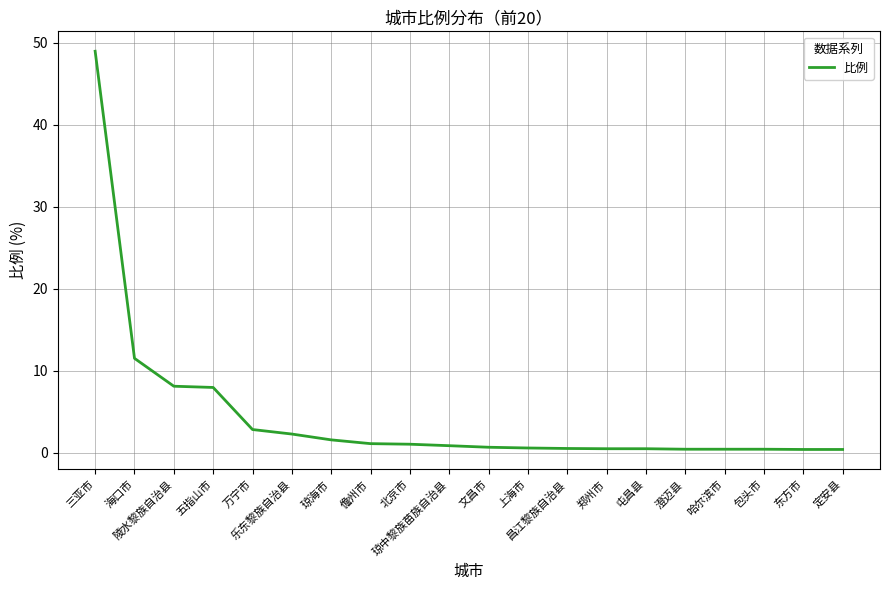

What is the difference between the values at 澄迈县 and 郑州市?

0.1